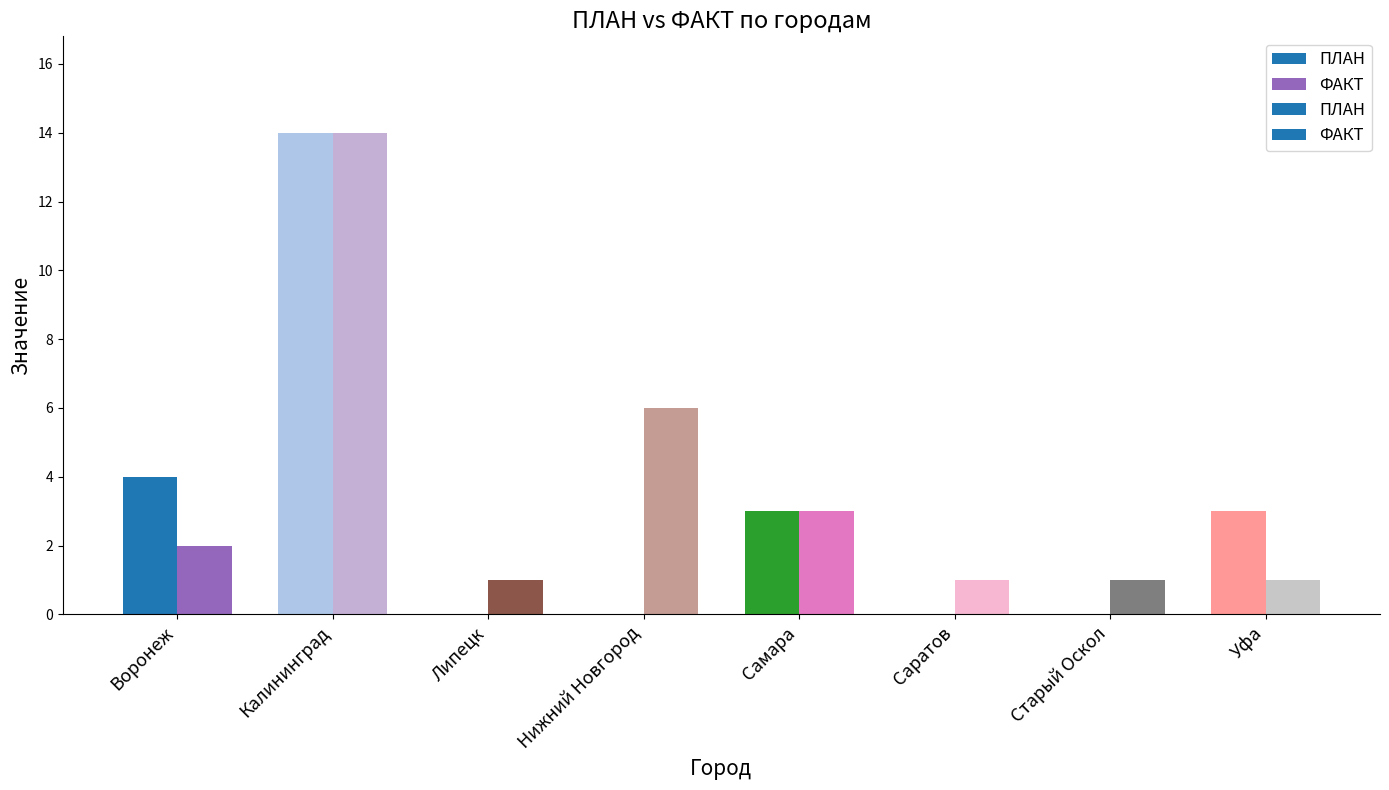

Is the value of ПЛАН at Старый Оскол greater than the value of ФАКТ at Калининград?

No